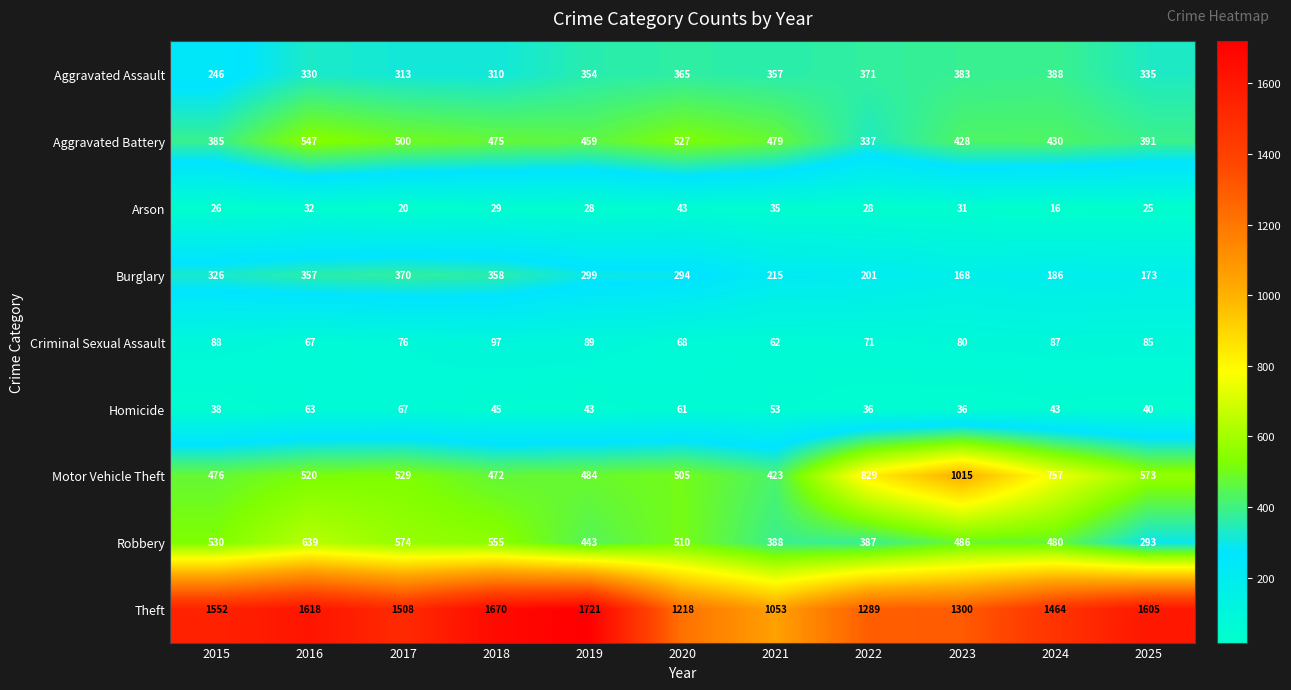

What is the spread (max minus min) of values at 2020?

1175